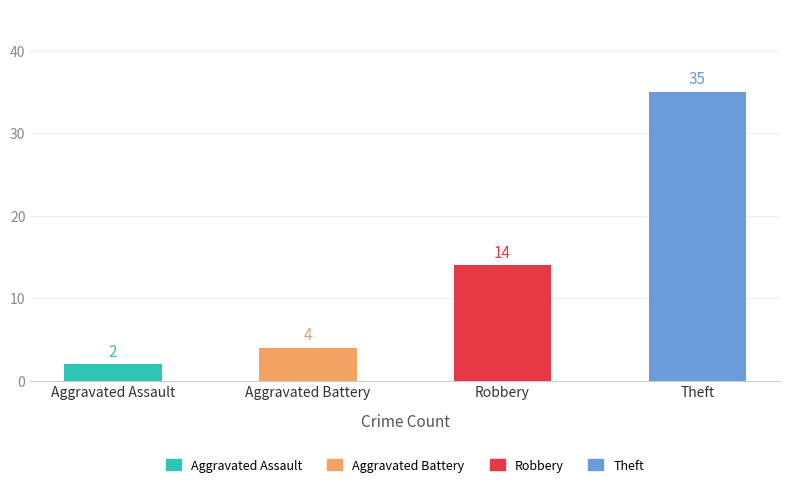

What position from the left is Aggravated Battery?

2